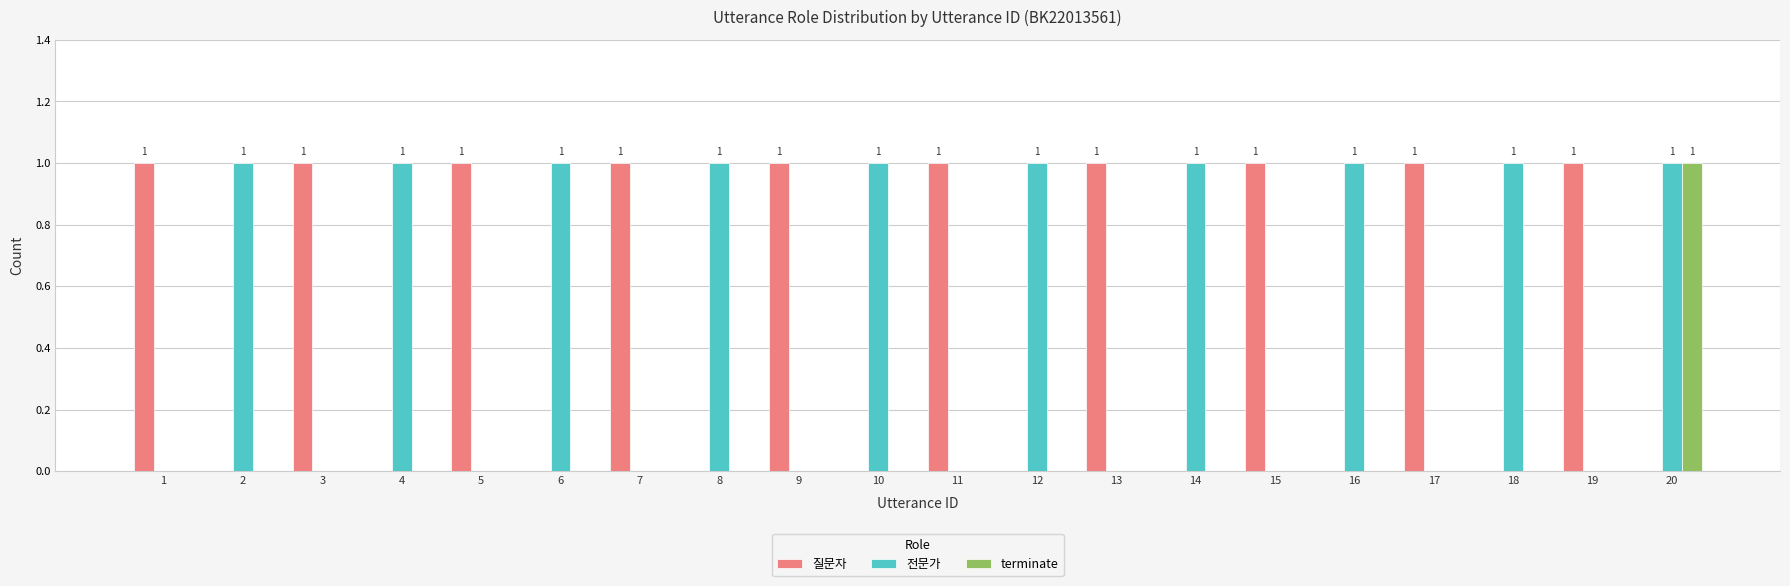

The value of 질문자 at 8 is -1. True or false?

False